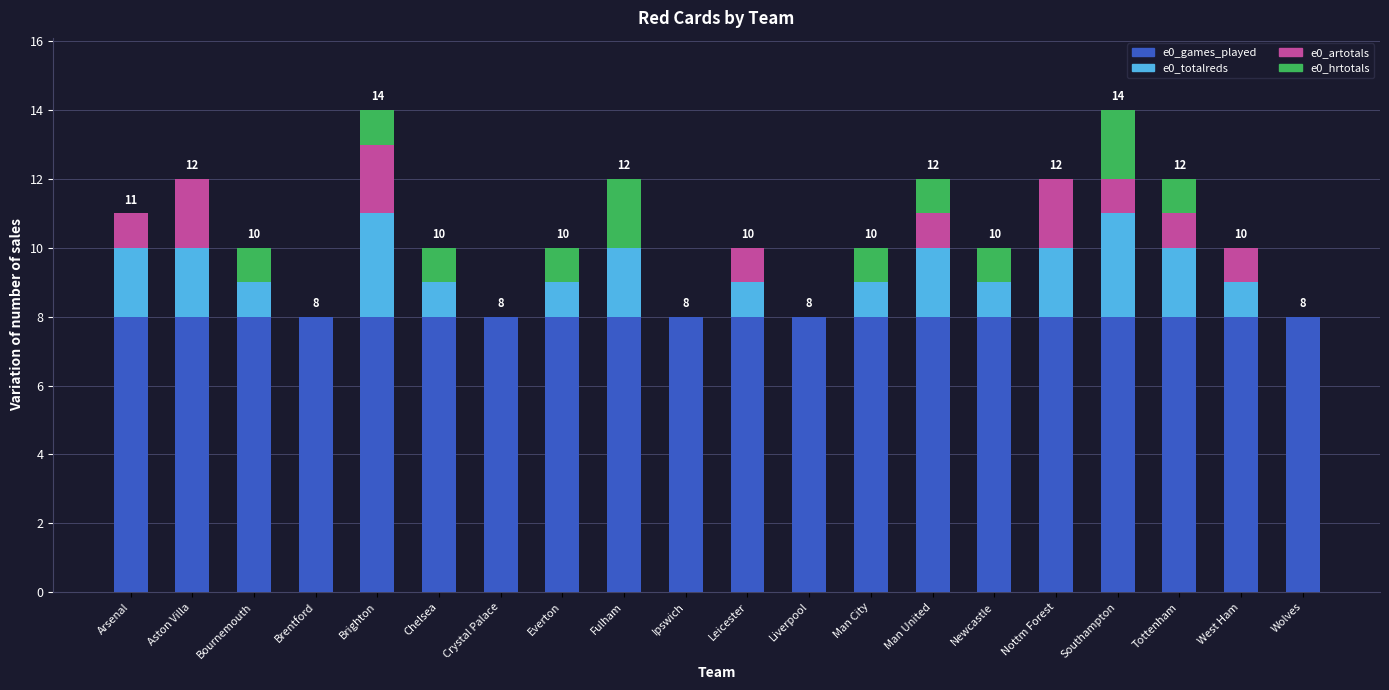

What is the total value across all series at Crystal Palace?

8